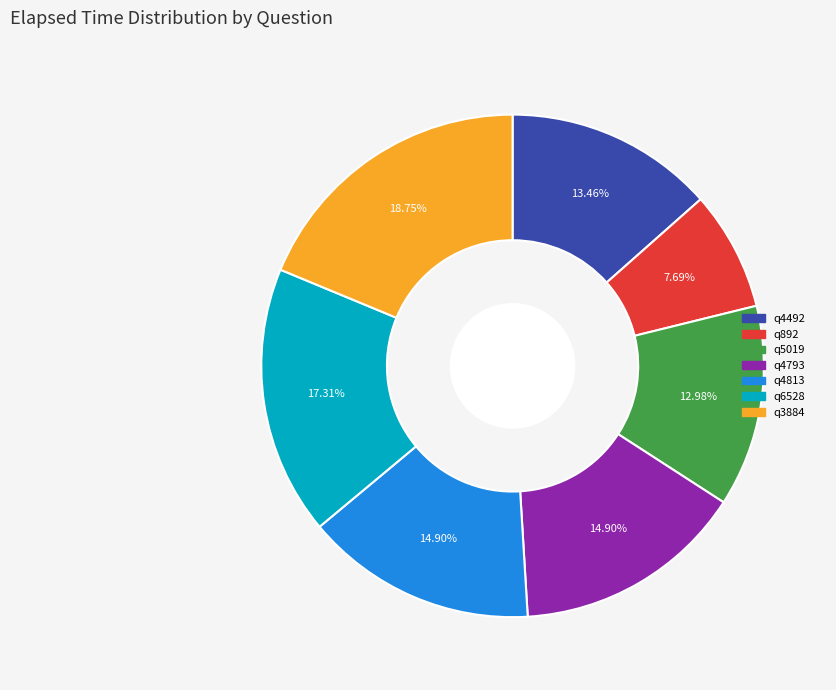

What is the smallest slice in the pie chart?

q892